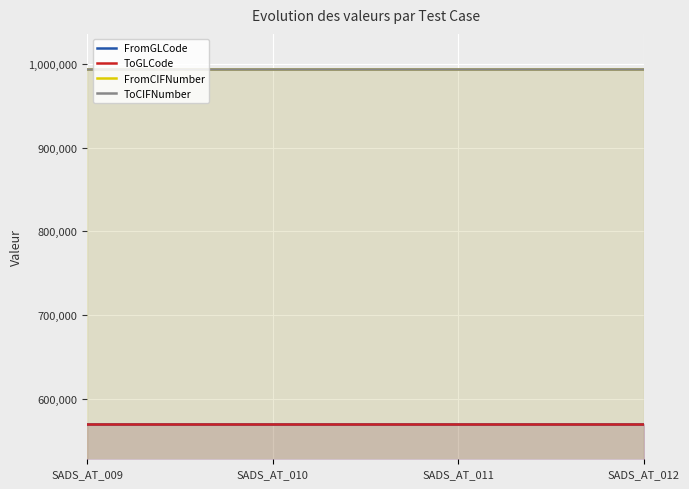

Which series has the widest spread of values?

FromGLCode